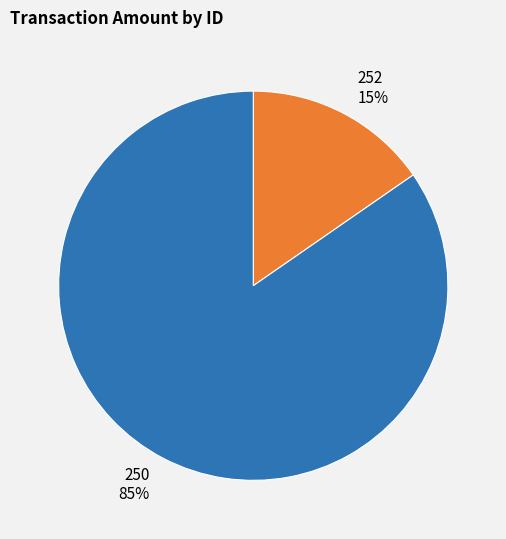

Which slice is the smallest?

252